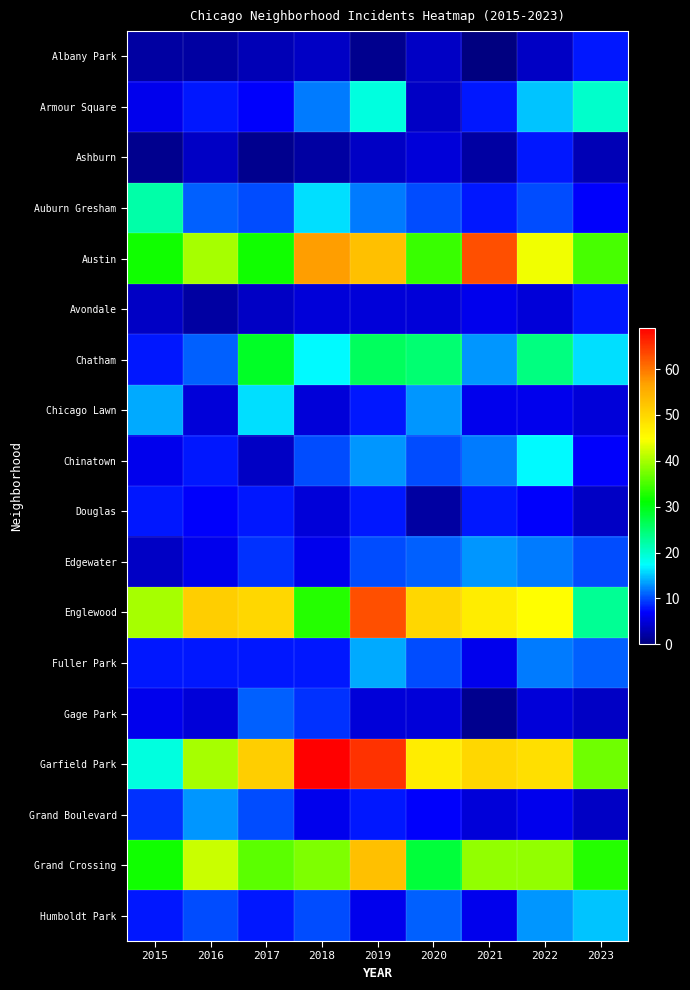

Reading right to left, extract all data points from this chart.

Albany Park: 2023=8	2022=4	2021=0	2020=4	2019=1	2018=4	2017=3	2016=2	2015=2
Armour Square: 2023=20	2022=15	2021=8	2020=4	2019=19	2018=12	2017=7	2016=8	2015=6
Ashburn: 2023=3	2022=8	2021=2	2020=5	2019=4	2018=2	2017=1	2016=4	2015=1
Auburn Gresham: 2023=7	2022=10	2021=8	2020=10	2019=12	2018=16	2017=10	2016=11	2015=22
Austin: 2023=35	2022=44	2021=63	2020=34	2019=53	2018=57	2017=32	2016=40	2015=32
Avondale: 2023=8	2022=5	2021=6	2020=5	2019=5	2018=5	2017=4	2016=2	2015=4
Chatham: 2023=16	2022=24	2021=13	2020=25	2019=26	2018=17	2017=29	2016=11	2015=8
Chicago Lawn: 2023=5	2022=6	2021=6	2020=13	2019=8	2018=5	2017=16	2016=5	2015=14
Chinatown: 2023=7	2022=17	2021=12	2020=10	2019=13	2018=10	2017=4	2016=8	2015=6
Douglas: 2023=4	2022=7	2021=8	2020=2	2019=8	2018=5	2017=8	2016=7	2015=8
Edgewater: 2023=10	2022=12	2021=13	2020=11	2019=10	2018=6	2017=9	2016=6	2015=4
Englewood: 2023=23	2022=45	2021=47	2020=50	2019=63	2018=33	2017=50	2016=51	2015=40
Fuller Park: 2023=11	2022=12	2021=6	2020=10	2019=14	2018=8	2017=8	2016=8	2015=8
Gage Park: 2023=4	2022=5	2021=1	2020=5	2019=5	2018=9	2017=11	2016=5	2015=6
Garfield Park: 2023=37	2022=49	2021=50	2020=47	2019=65	2018=69	2017=51	2016=40	2015=19
Grand Boulevard: 2023=4	2022=6	2021=5	2020=7	2019=8	2018=6	2017=10	2016=13	2015=9
Grand Crossing: 2023=33	2022=39	2021=39	2020=28	2019=53	2018=38	2017=36	2016=42	2015=32
Humboldt Park: 2023=15	2022=13	2021=6	2020=11	2019=6	2018=10	2017=8	2016=10	2015=8